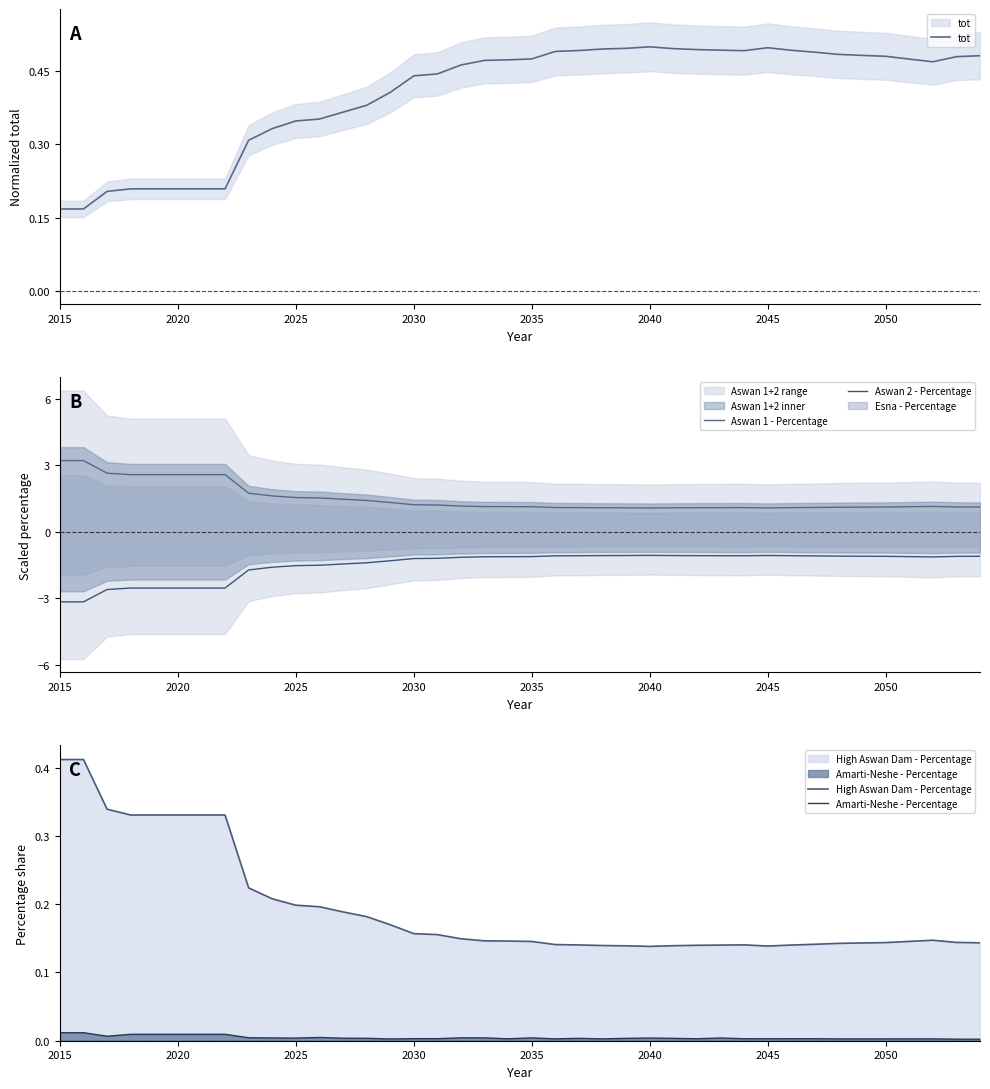

Does the chart display data point markers on the line(s)?

No